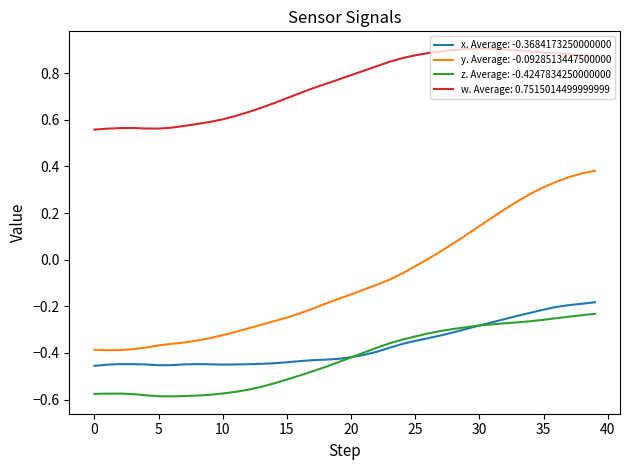

Which series has the widest spread of values?

y. Average: -0.0928513447500000